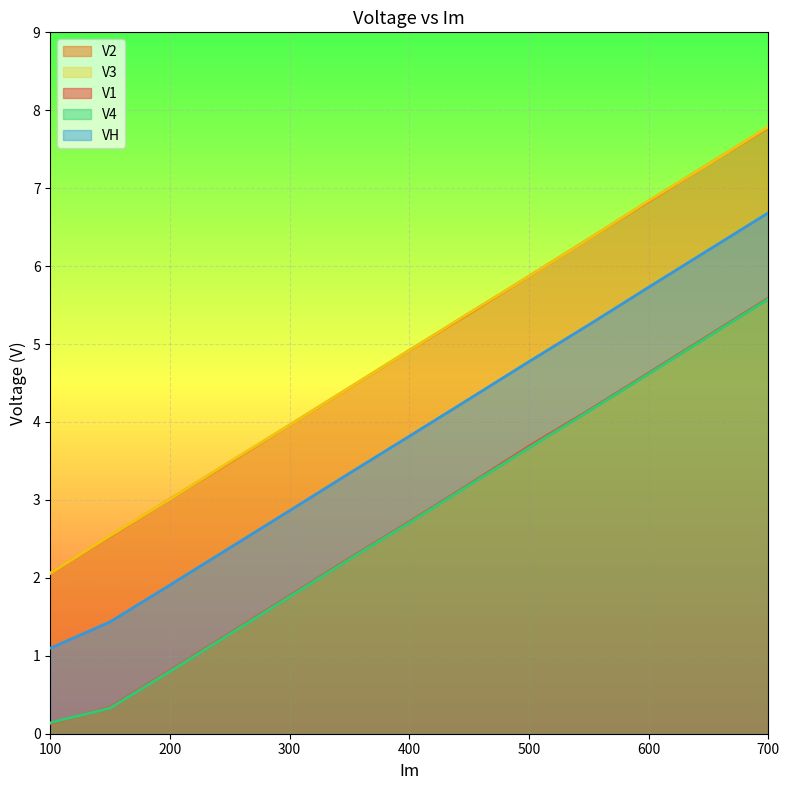

Reading left to right, what are all the values shown in this chart?

V1: 100=0.1	150=0.3	200=0.8	250=1.3	300=1.8	350=2.2	400=2.7	450=3.2	500=3.7	550=4.2	600=4.6	650=5.1	700=5.6
V2: 100=2.1	150=2.5	200=3.0	250=3.5	300=4.0	350=4.4	400=4.9	450=5.4	500=5.9	550=6.3	600=6.8	650=7.3	700=7.8
V3: 100=2.1	150=2.5	200=3.0	250=3.5	300=4.0	350=4.4	400=4.9	450=5.4	500=5.9	550=6.3	600=6.8	650=7.3	700=7.8
V4: 100=0.1	150=0.3	200=0.8	250=1.3	300=1.8	350=2.2	400=2.7	450=3.2	500=3.7	550=4.1	600=4.6	650=5.1	700=5.6
VH: 100=1.1	150=1.4	200=1.9	250=2.4	300=2.9	350=3.3	400=3.8	450=4.3	500=4.8	550=5.2	600=5.7	650=6.2	700=6.7